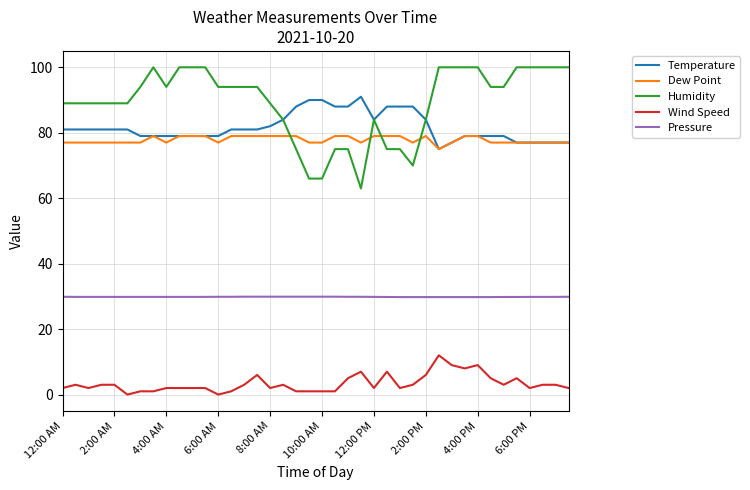

Rank the series by their maximum value, from lowest to highest.

Wind Speed, Pressure, Dew Point, Temperature, Humidity